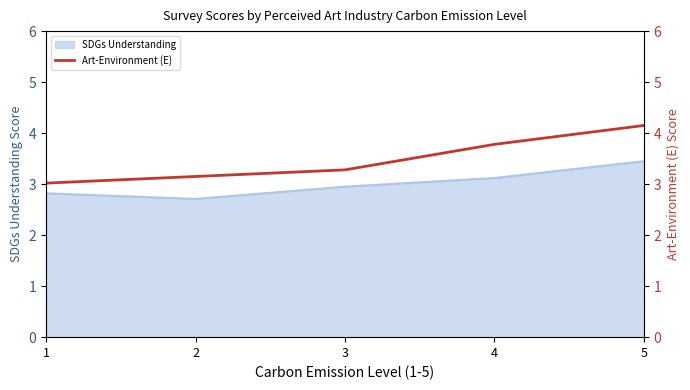

True or false: the data shows 1.8 at 5.

False